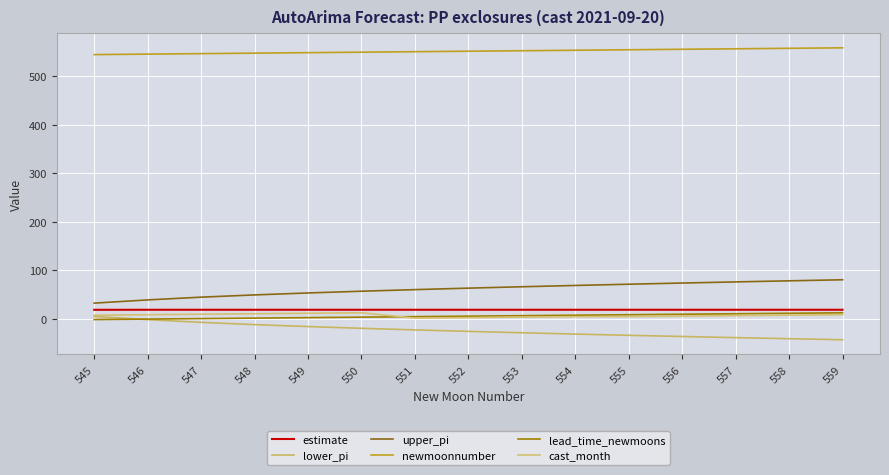

What is the difference between the maximum and minimum values in the lead_time_newmoons series?

14.0